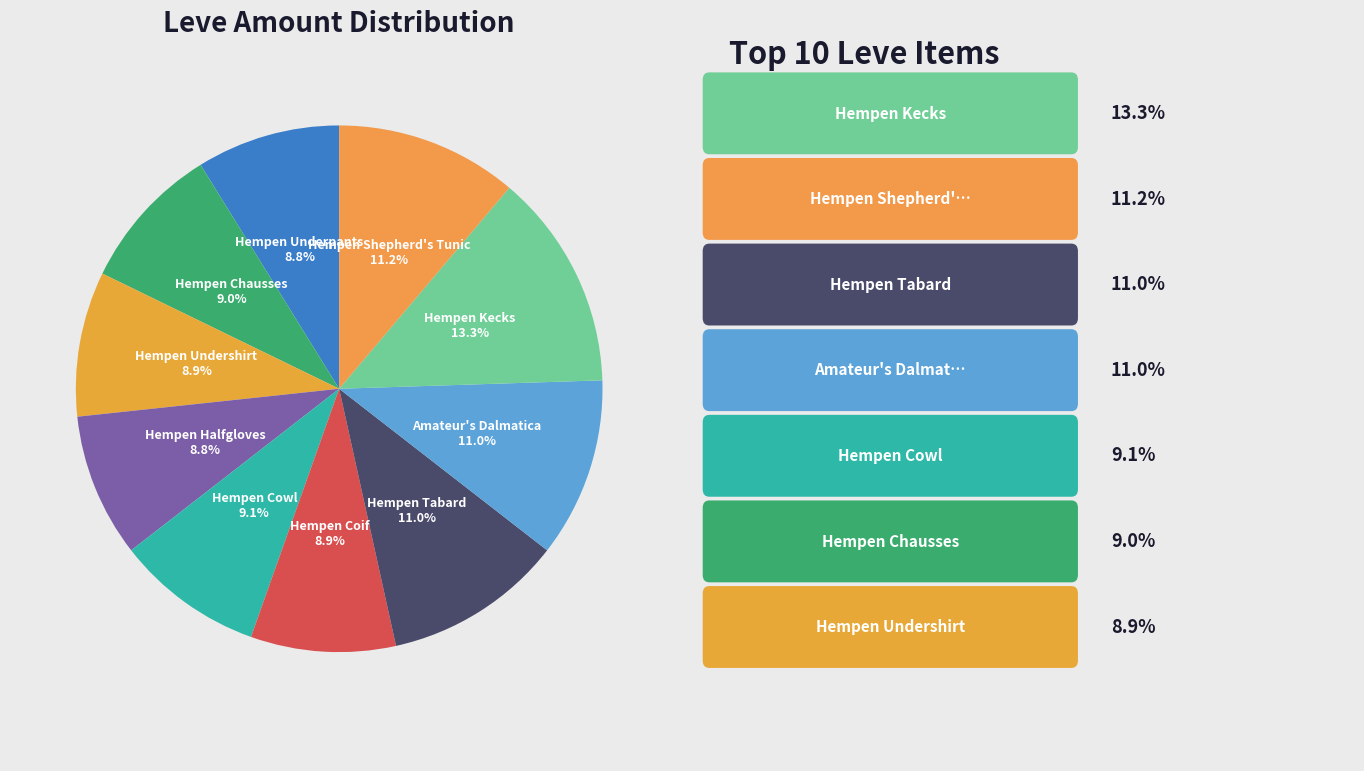

To the nearest percent, what is the average slice percentage?

10%